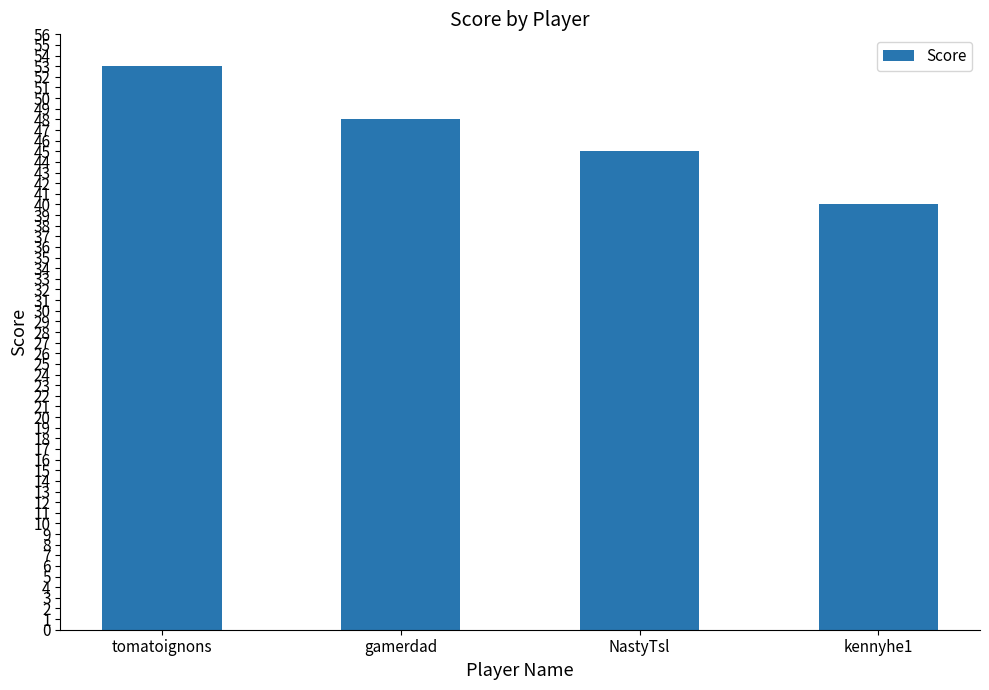

Which category has the lowest value across all series?

kennyhe1